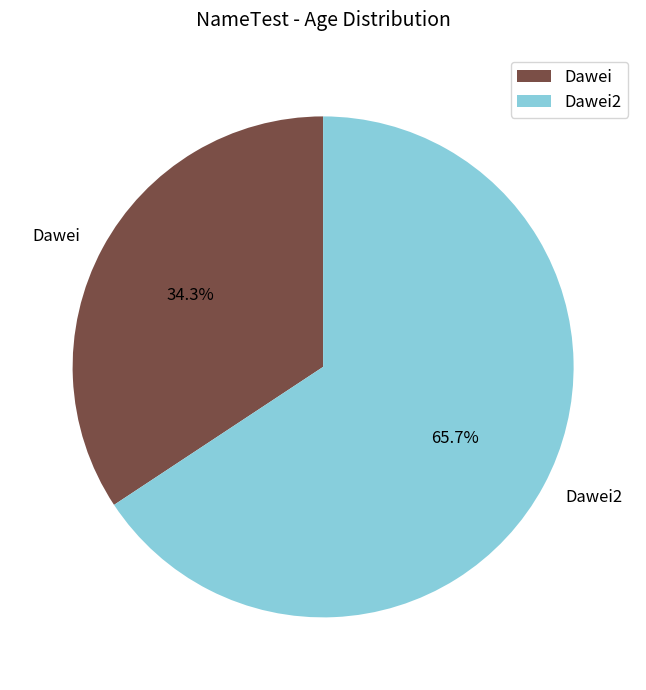

To the nearest percent, what percentage of the pie is Dawei2?

66%